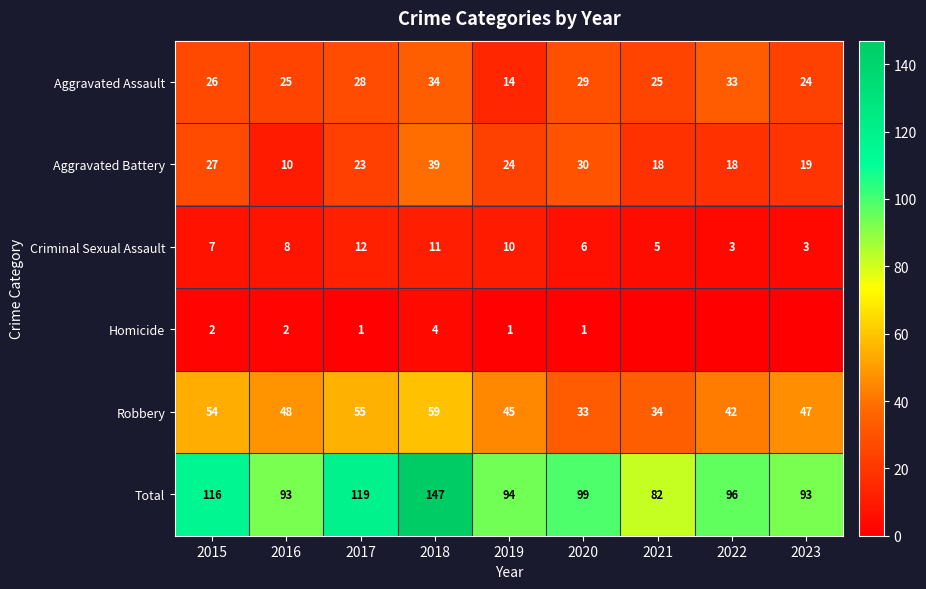

At which category does the chart reach its minimum across all series?

2021